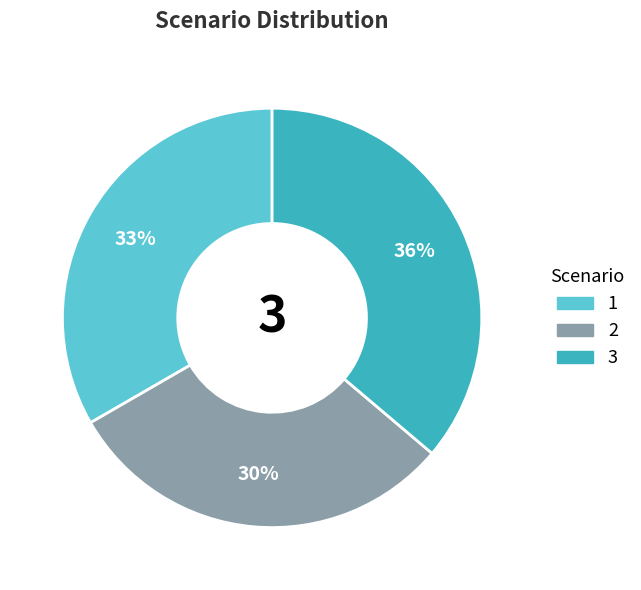

Rank the categories by value from highest to lowest.

3, 1, 2